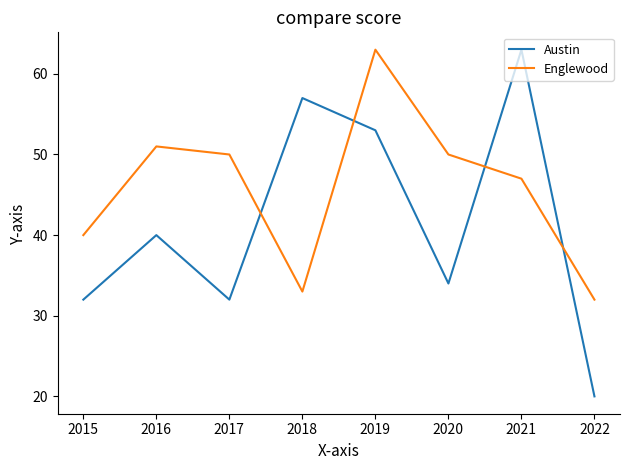

What value does the Austin series have at 2015?

32